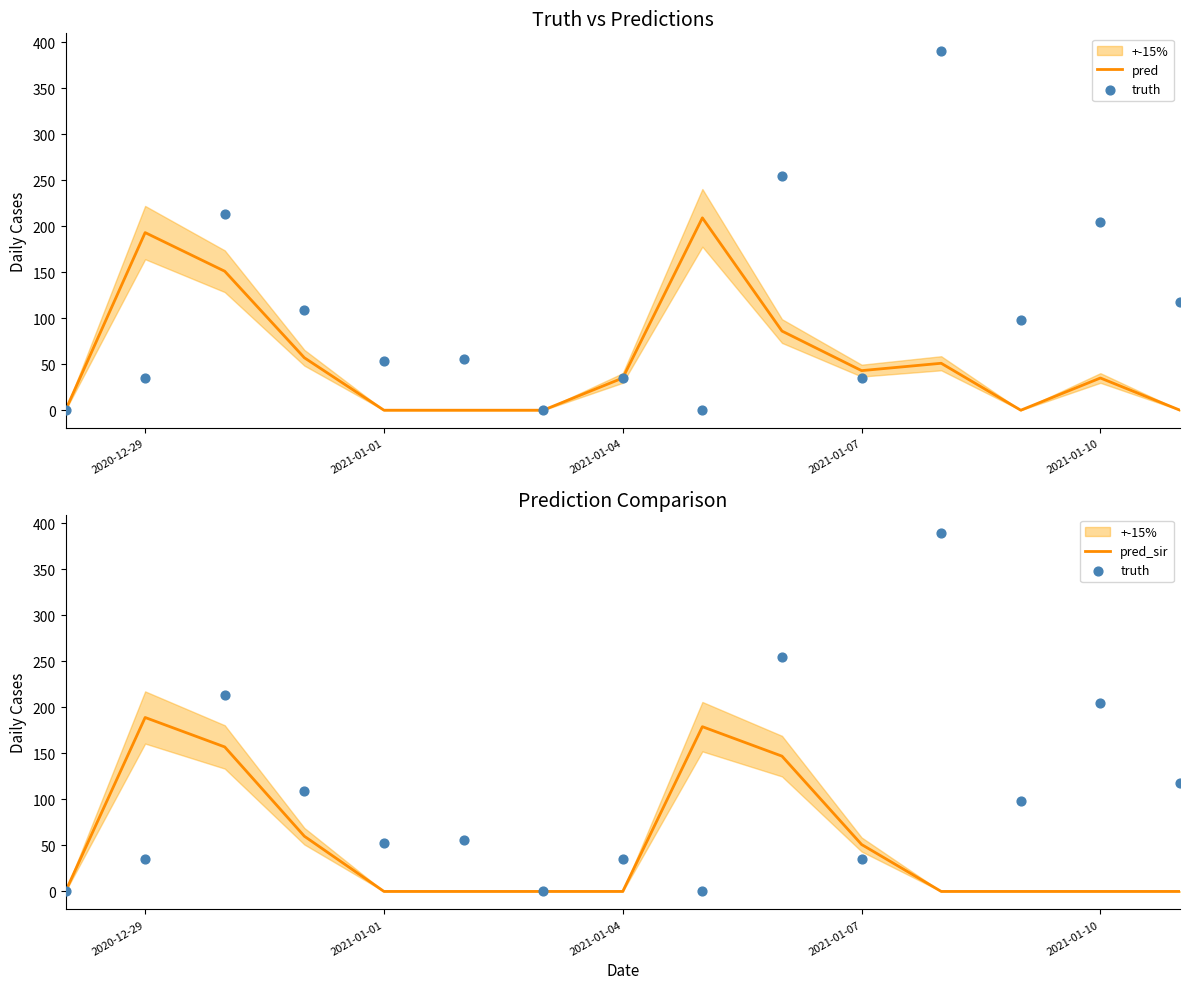

What are all the series names shown in the legend?

pred, truth, pred_sir